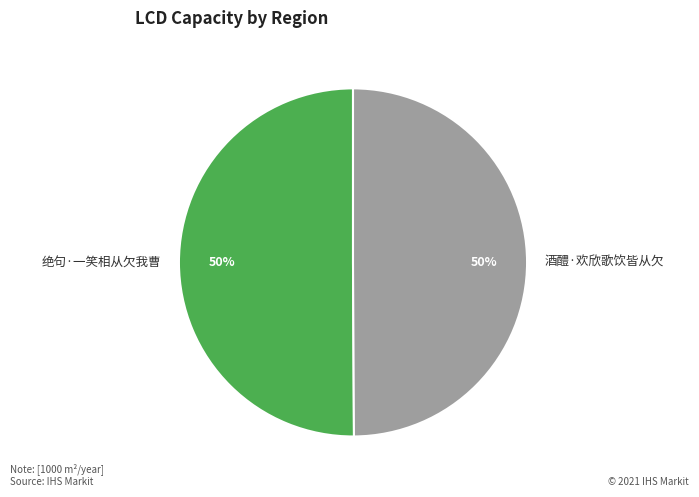

Approximately how many times larger is the value at 酒醴·欢欣歌饮皆从欠 compared to 绝句·一笑相从欠我曹?

1.0